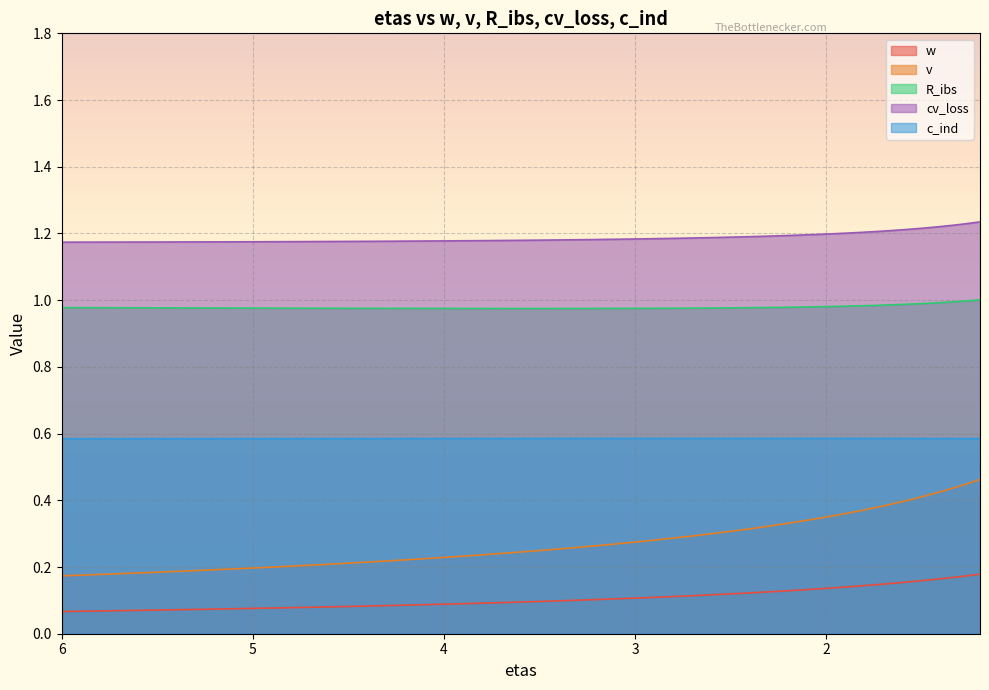

True or false: w and c_ind intersect in this chart.

False